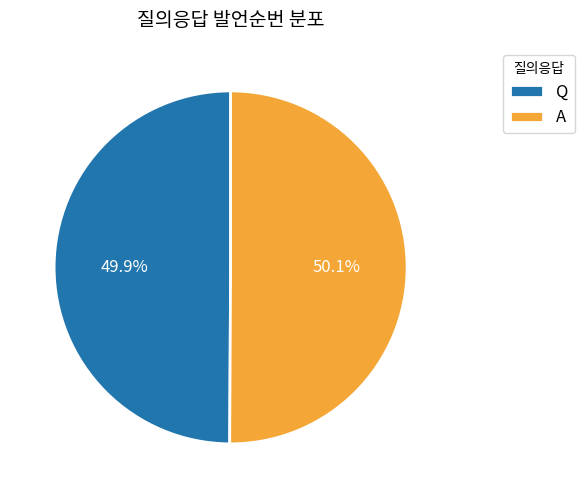

Count the number of slices in the pie.

2